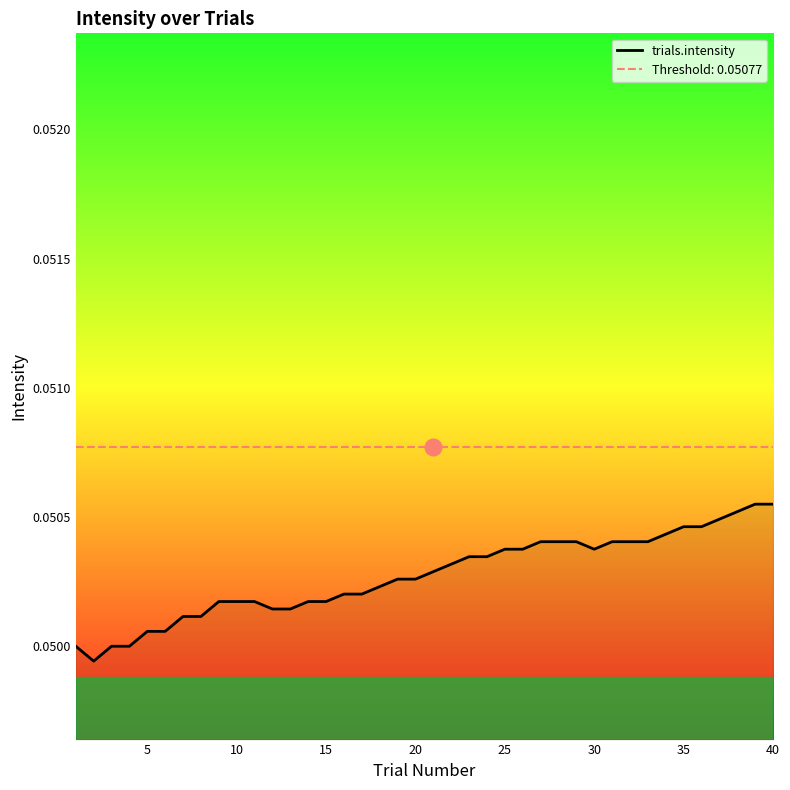

What is the maximum value shown in the chart?

0.1